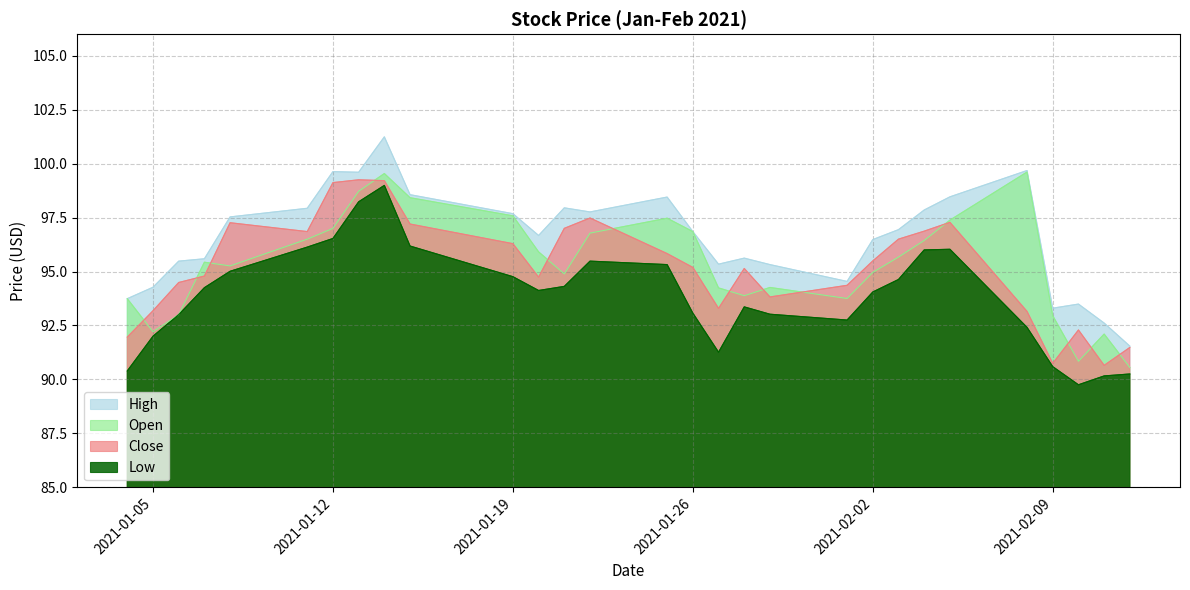

The value of High at 2021-01-13 is 30.5. True or false?

False